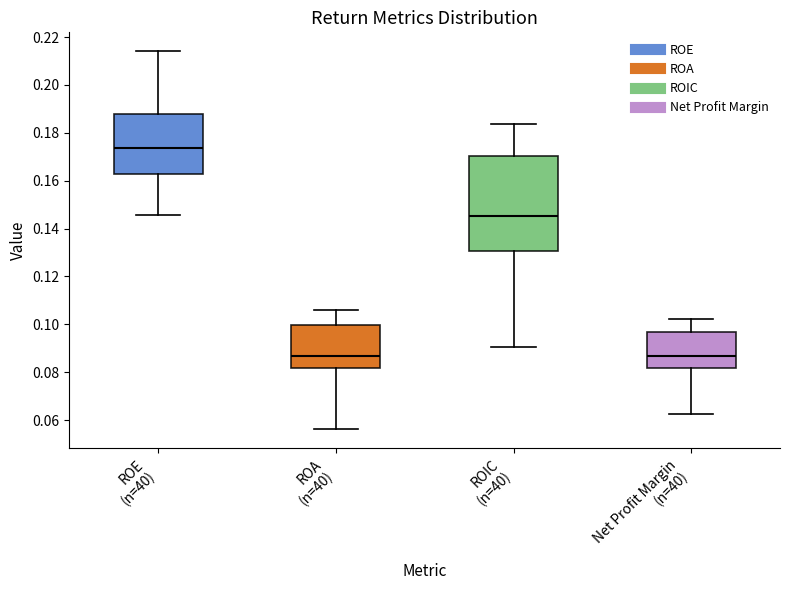

Which box is the tallest, from its lower edge to its upper edge?

ROIC (n=40)